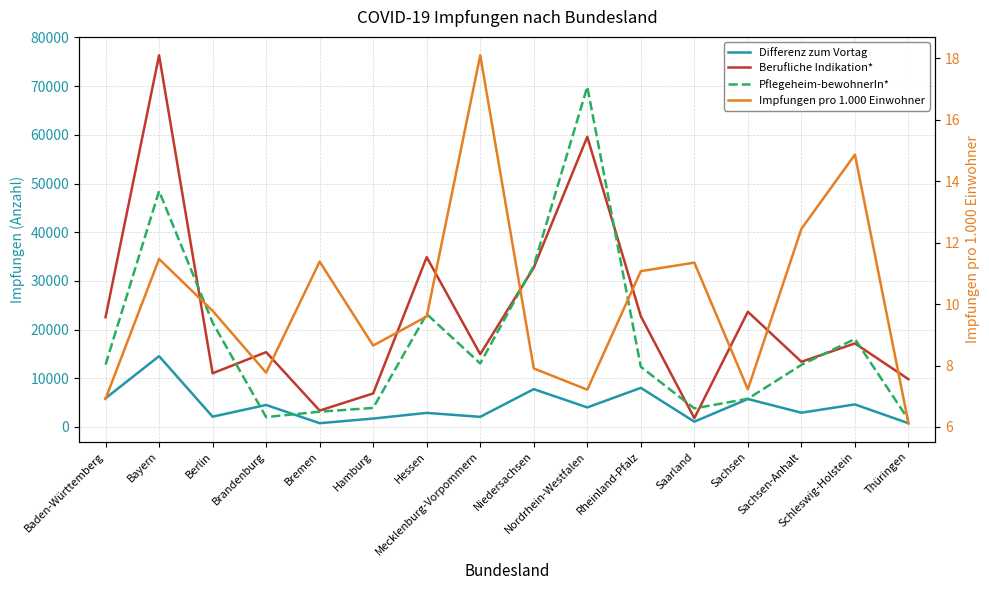

Which series has the widest spread of values?

Berufliche Indikation*